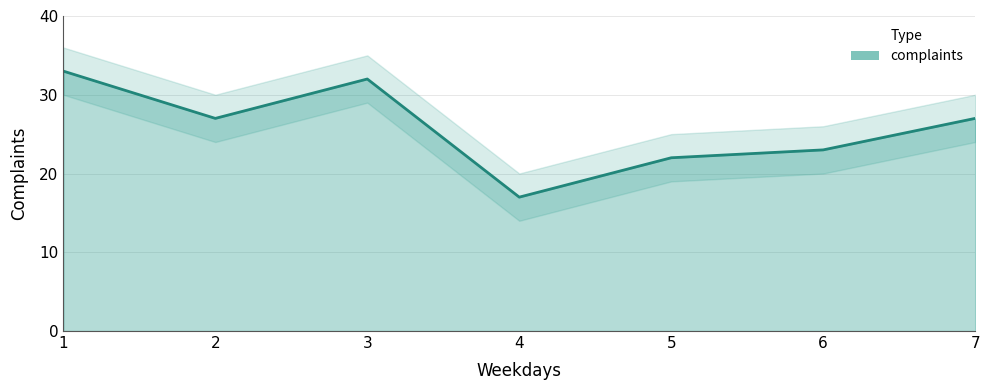

What is the maximum value shown in the chart?

33